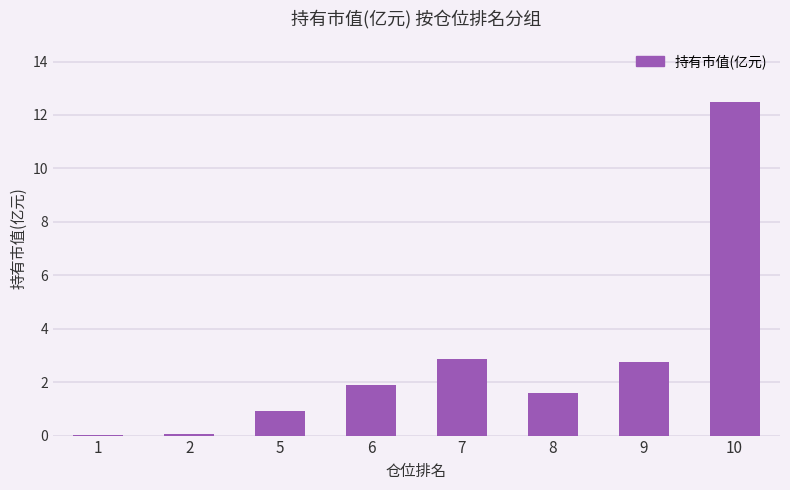

What is the difference between the values at 6 and 1?

1.9